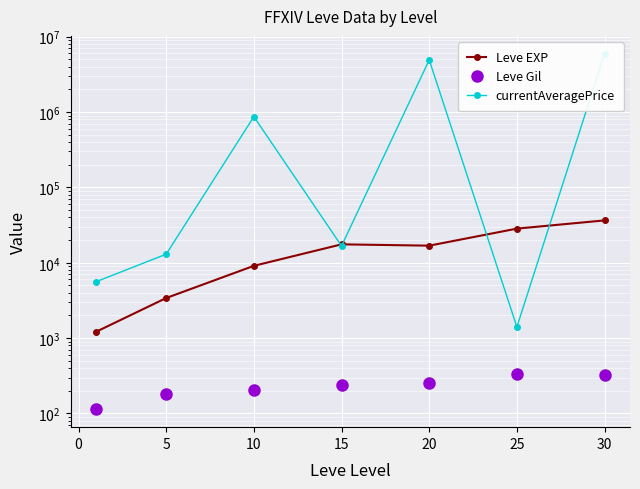

True or false: currentAveragePrice and Leve Gil intersect in this chart.

False